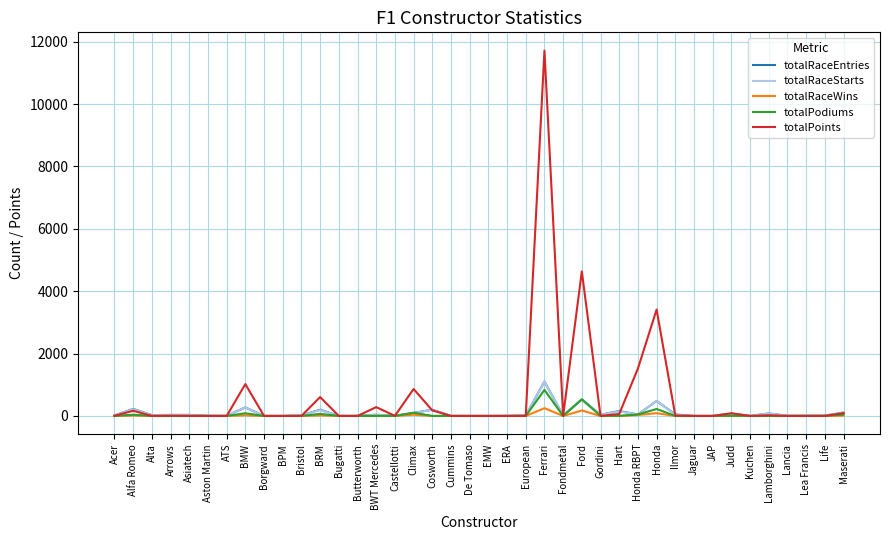

The totalRaceWins series shows 0.0 at Gordini. True or false?

True